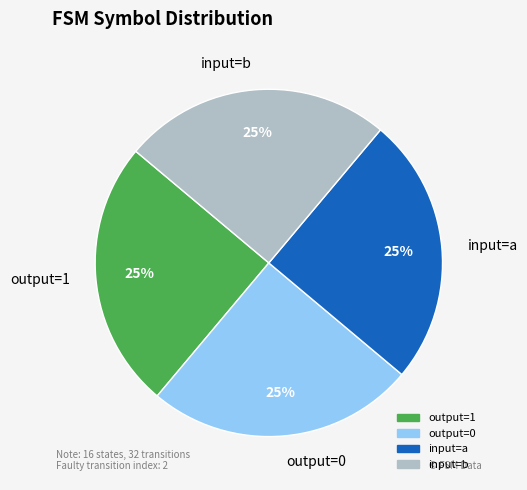

What percentage is the output=1 slice, to the nearest percent?

25%